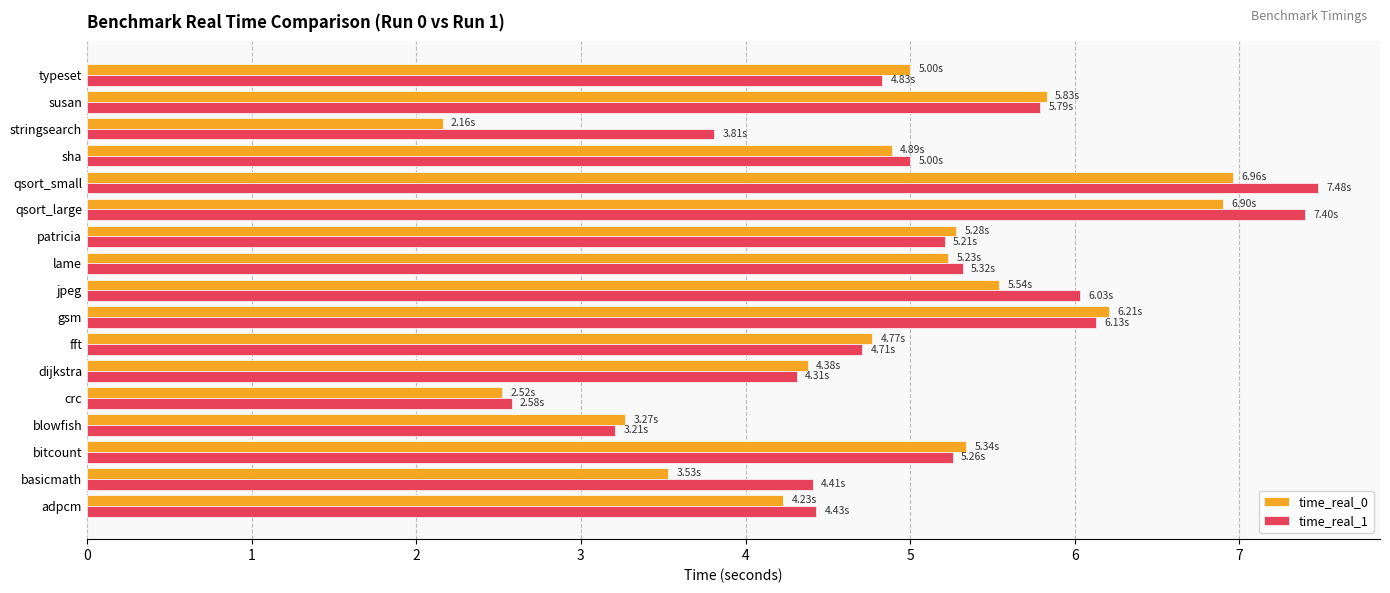

At stringsearch, list the series in order from largest to smallest.

time_real_1, time_real_0